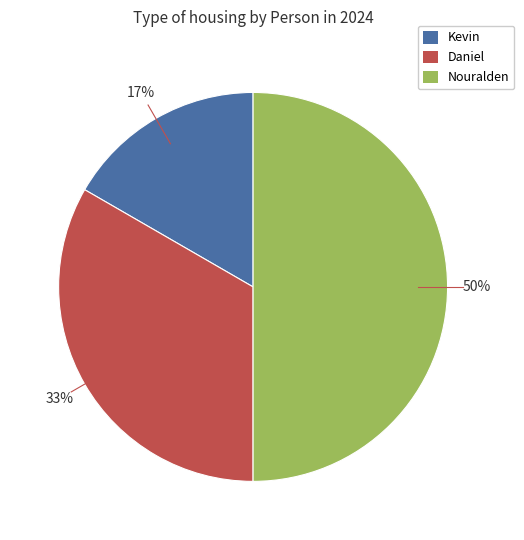

What is the ratio of the value at Kevin to the value at Daniel?

0.5